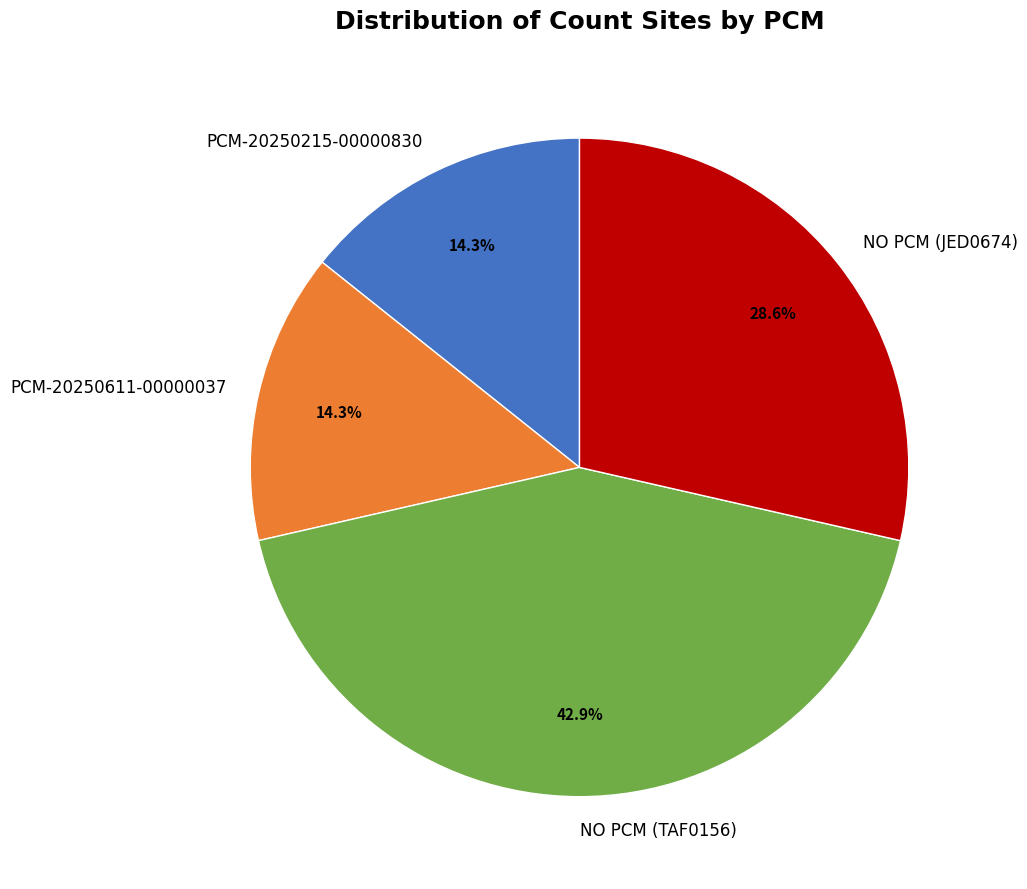

Is PCM-20250611-00000037 the majority of the pie?

No